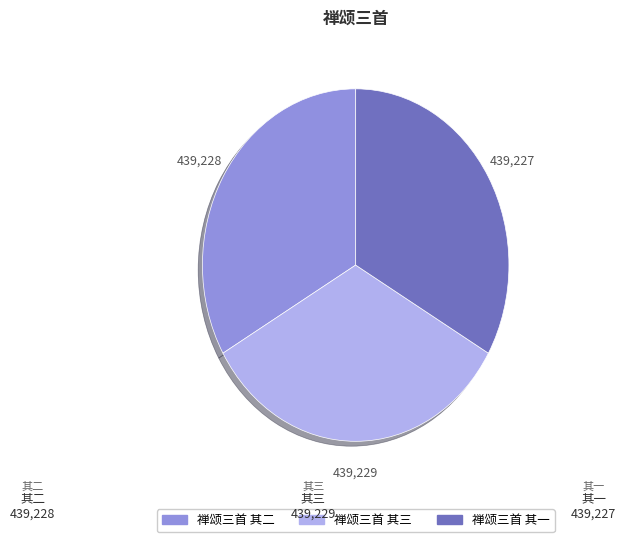

Approximately how many times larger is the value at 禅颂三首 其三 compared to 禅颂三首 其二?

1.0